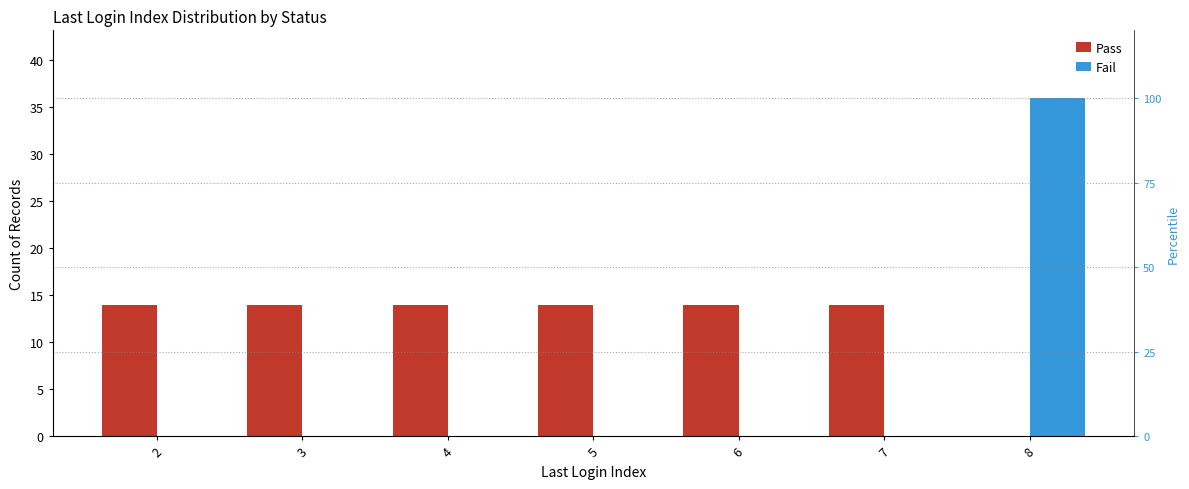

Rank the series by their maximum value, from highest to lowest.

Fail, Pass